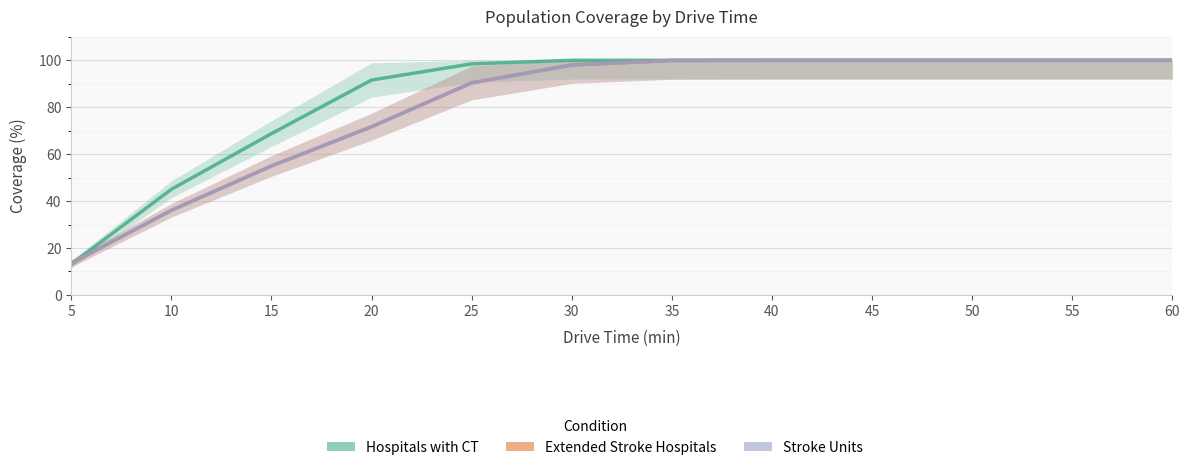

How many lines are shown in the chart?

3